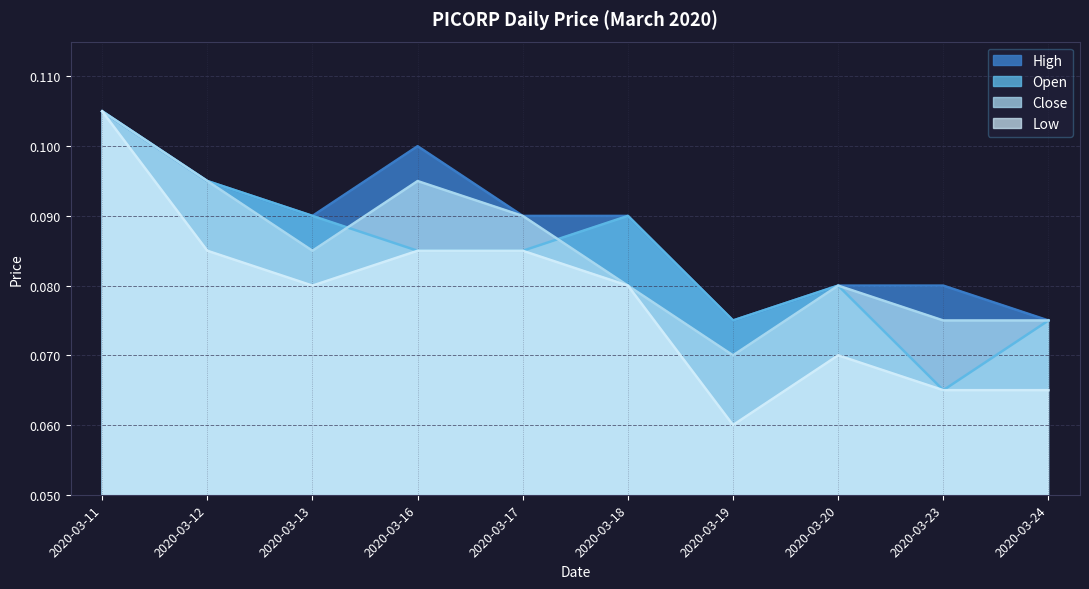

Between 2020-03-18 and 2020-03-24, which series saw the biggest shift?

high